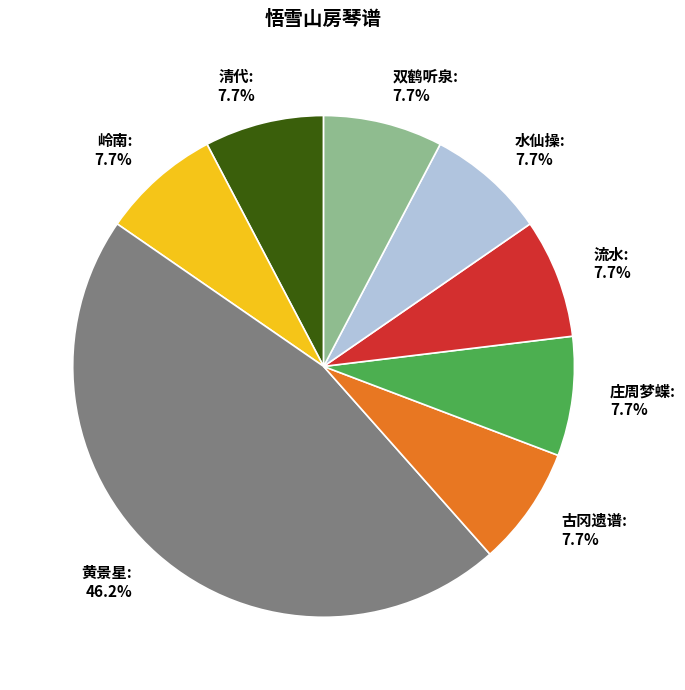

Does any single category account for the majority?

No